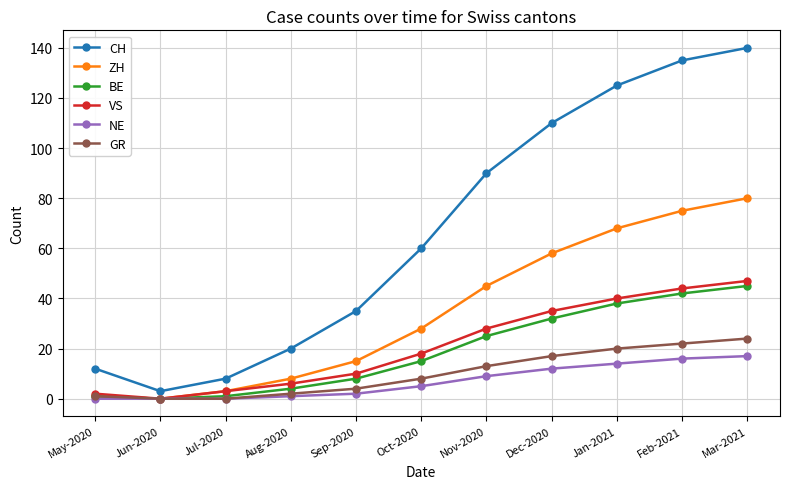

How many lines are shown in the chart?

6